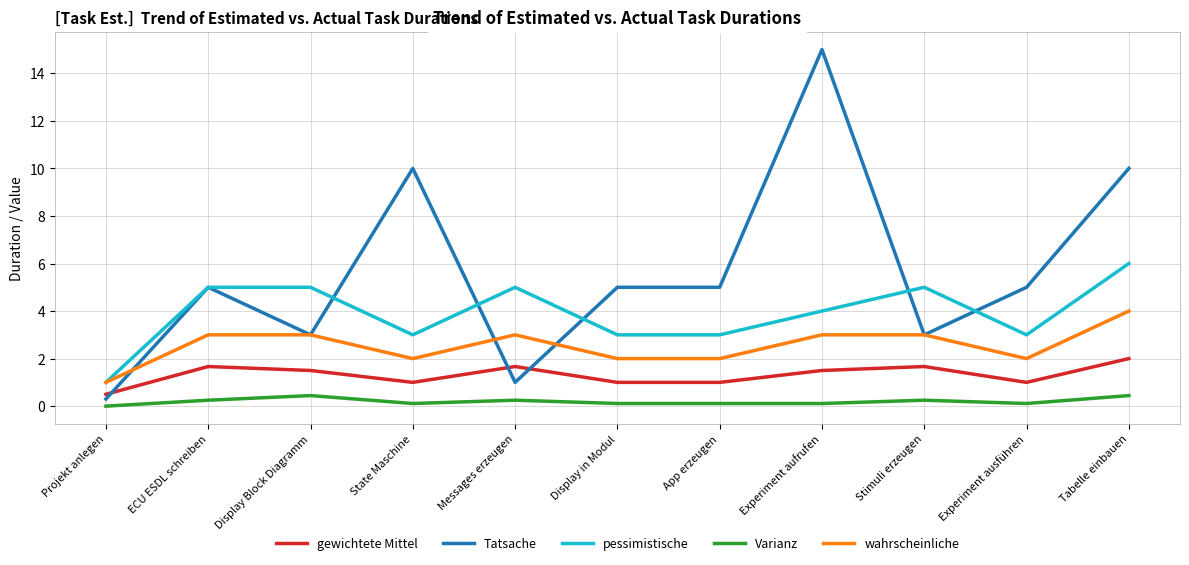

Which series has the largest range (max minus min)?

Tatsache